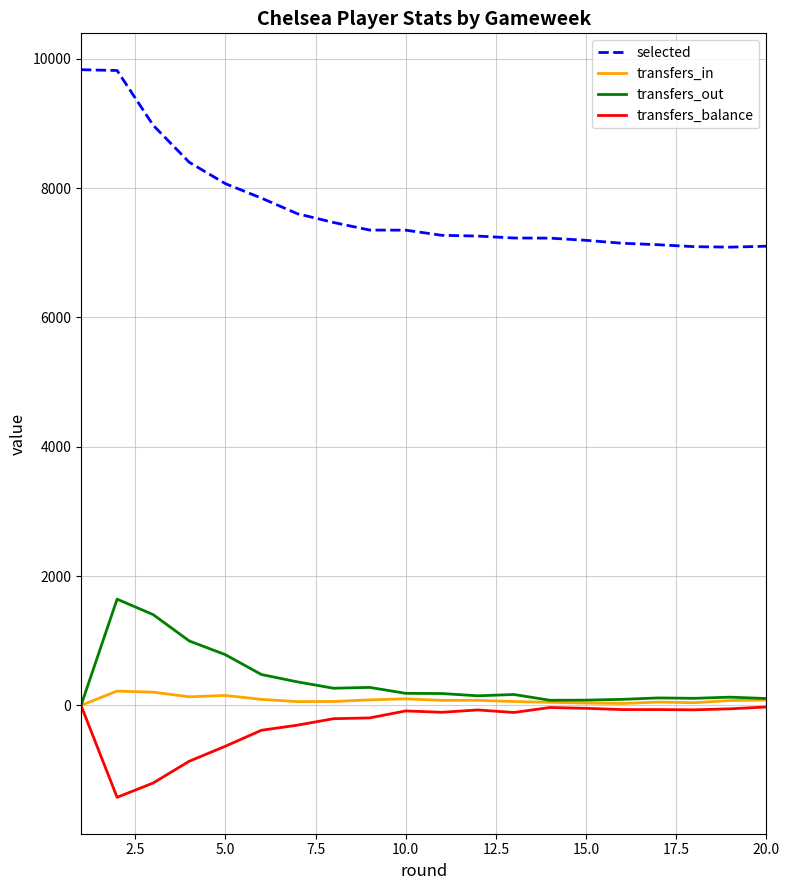

Which series has the largest total across all categories?

selected